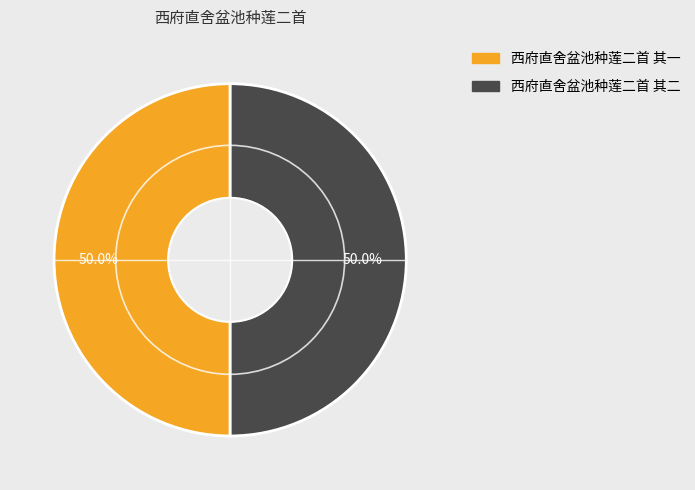

What is the ratio of the value at 西府直舍盆池种莲二首 其二 to the value at 西府直舍盆池种莲二首 其一?

1.0